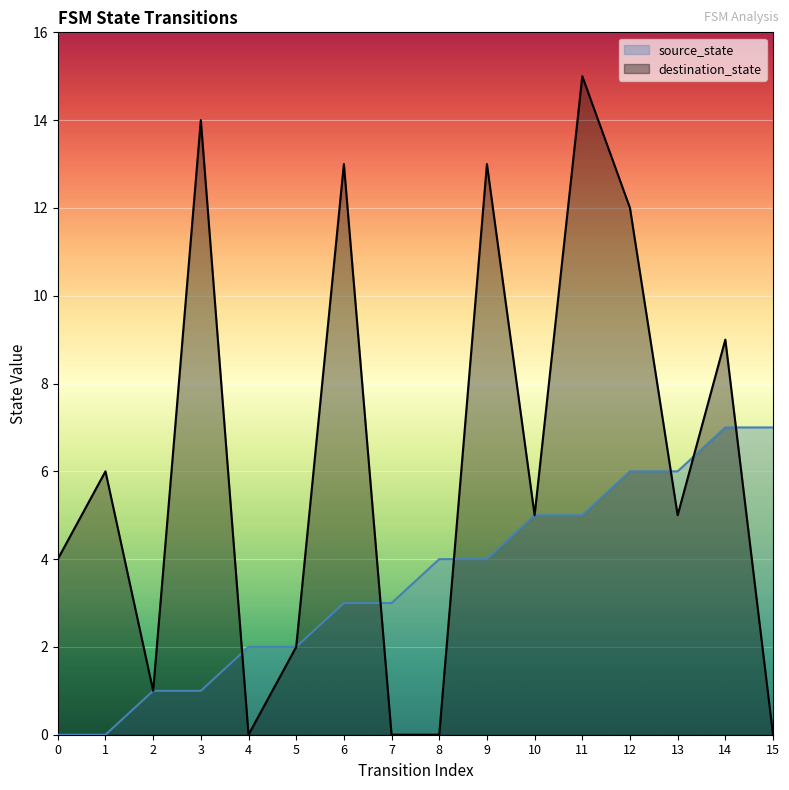

Rank the categories by source_state value from highest to lowest.

14, 15, 12, 13, 10, 11, 8, 9, 6, 7, 4, 5, 2, 3, 0, 1